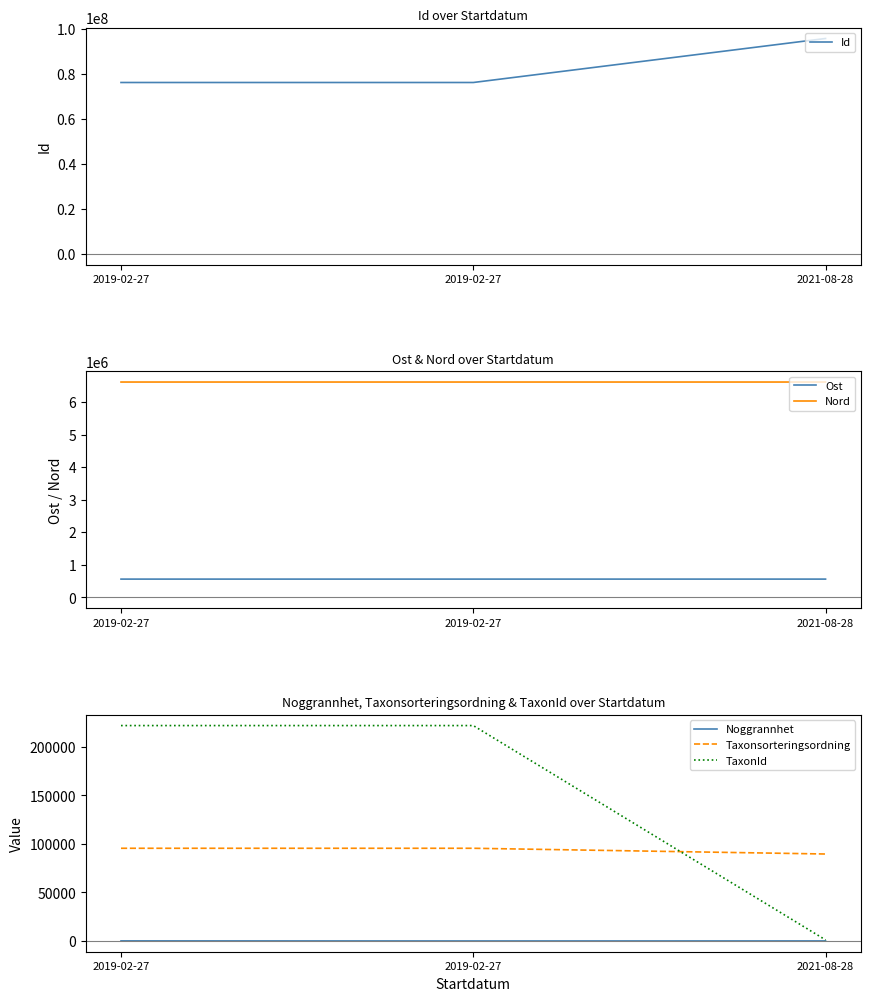

What are all the series names shown in the legend?

Id, Ost, Nord, Noggrannhet, Taxonsorteringsordning, TaxonId